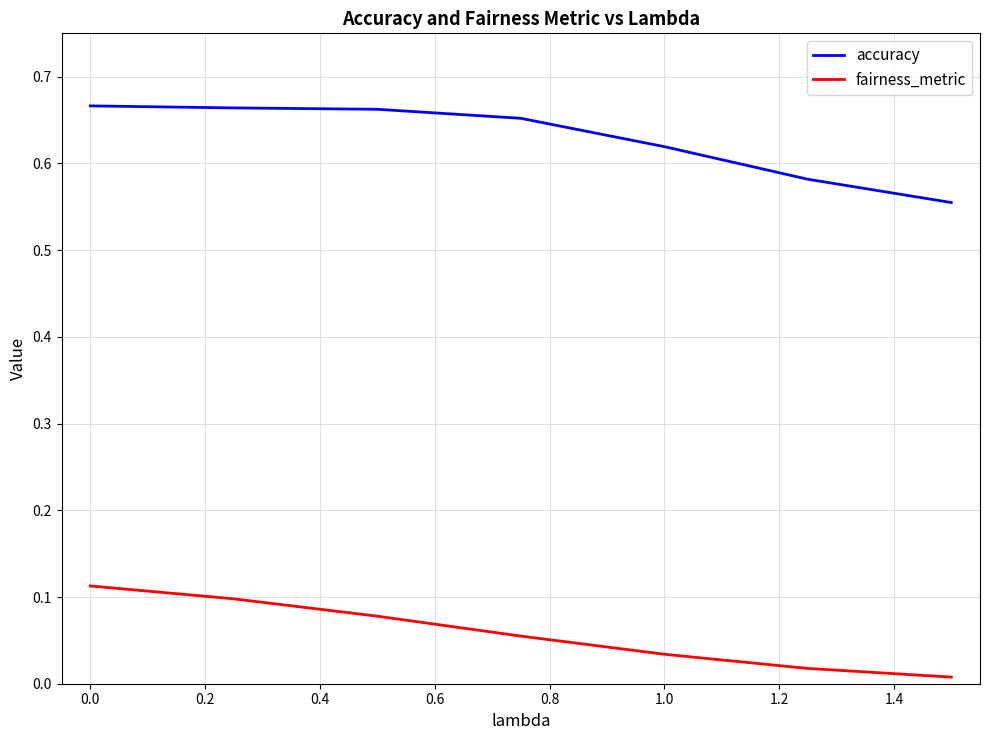

Rank the series by their maximum value, from highest to lowest.

accuracy, fairness_metric